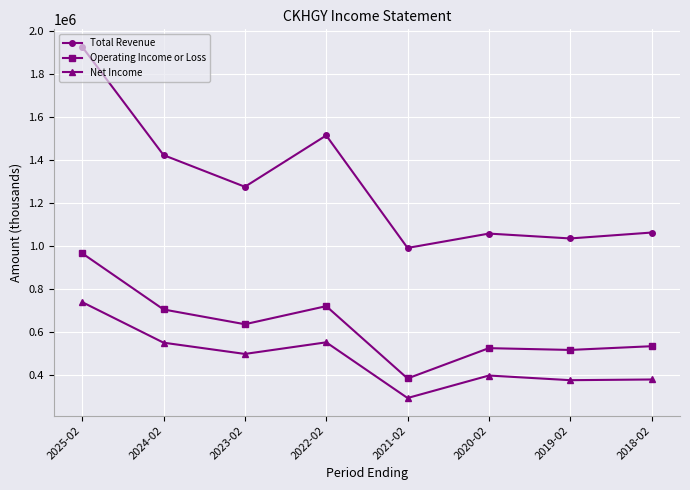

Rank the series at 2022-02 from lowest to highest value.

Net Income, Operating Income or Loss, Total Revenue